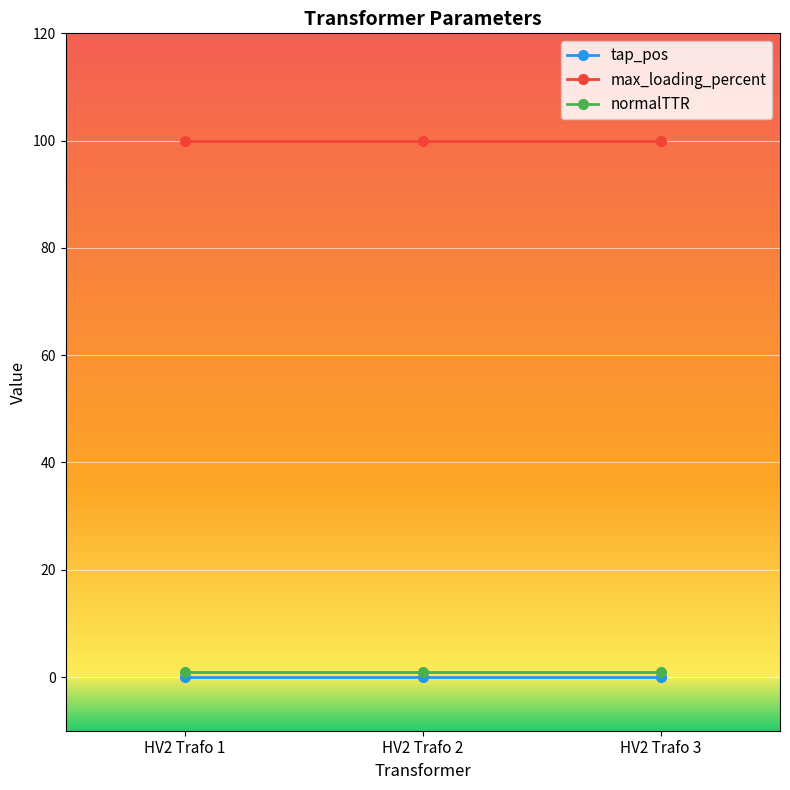

What value does the max_loading_percent series have at HV2 Trafo 1?

100